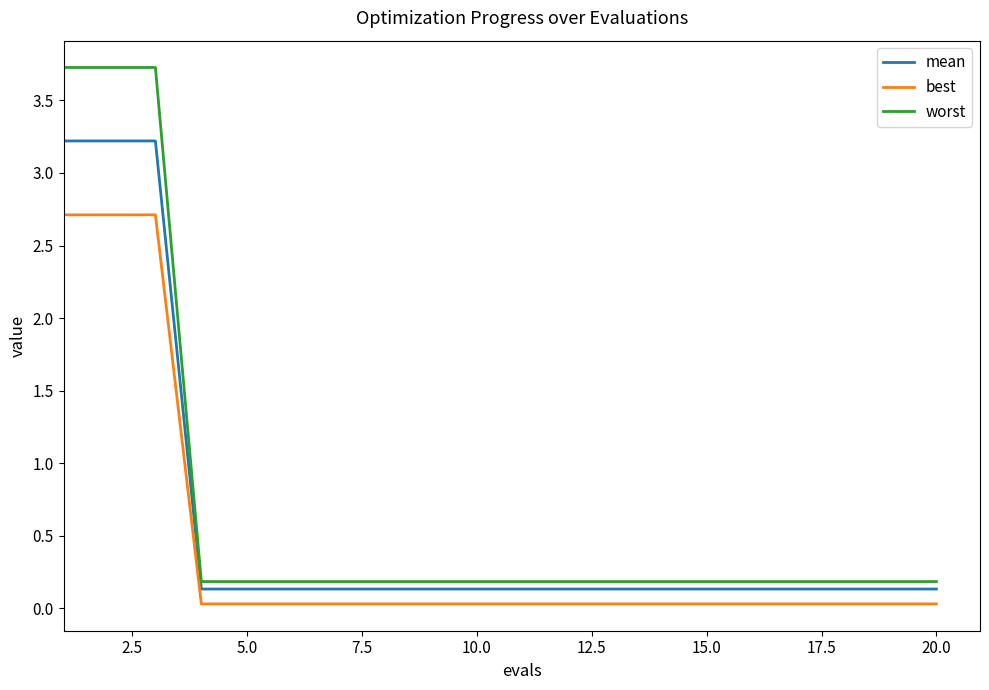

Which series has the largest range (max minus min)?

worst